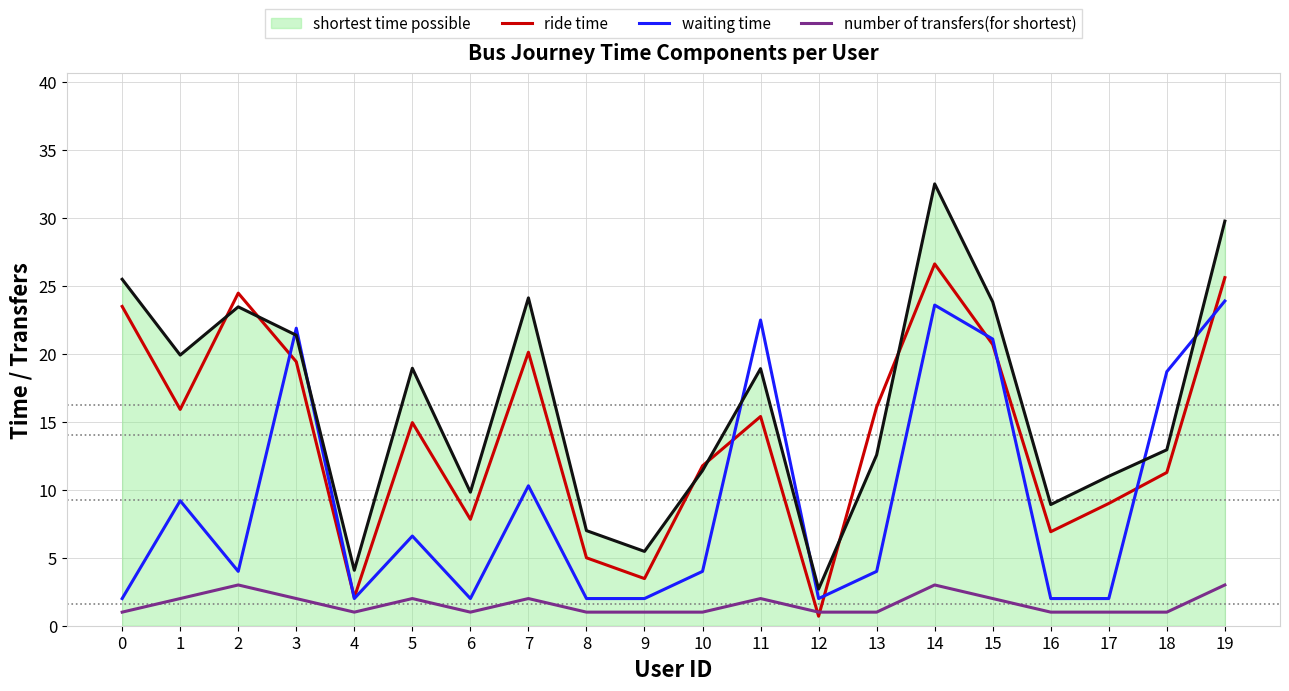

What is the minimum value for number of transfers(for shortest)?

1.0